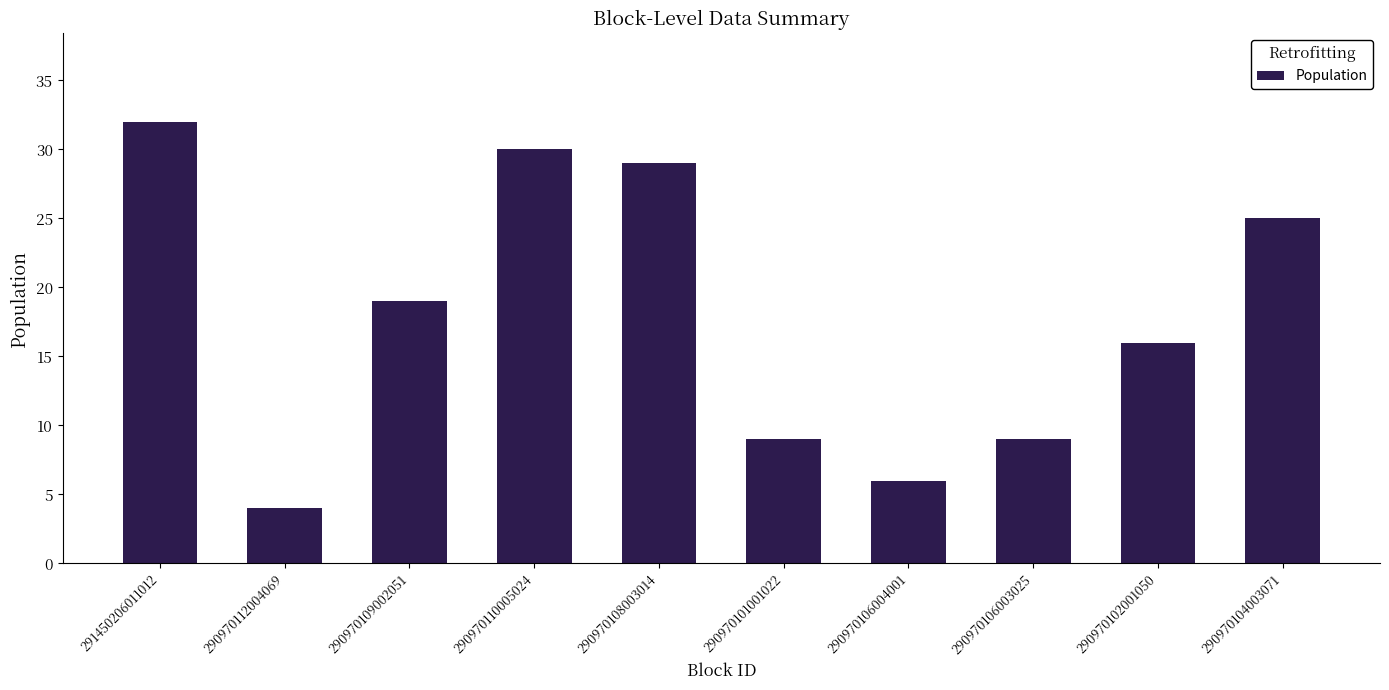

The value at 290970102001050 is 16. True or false?

True